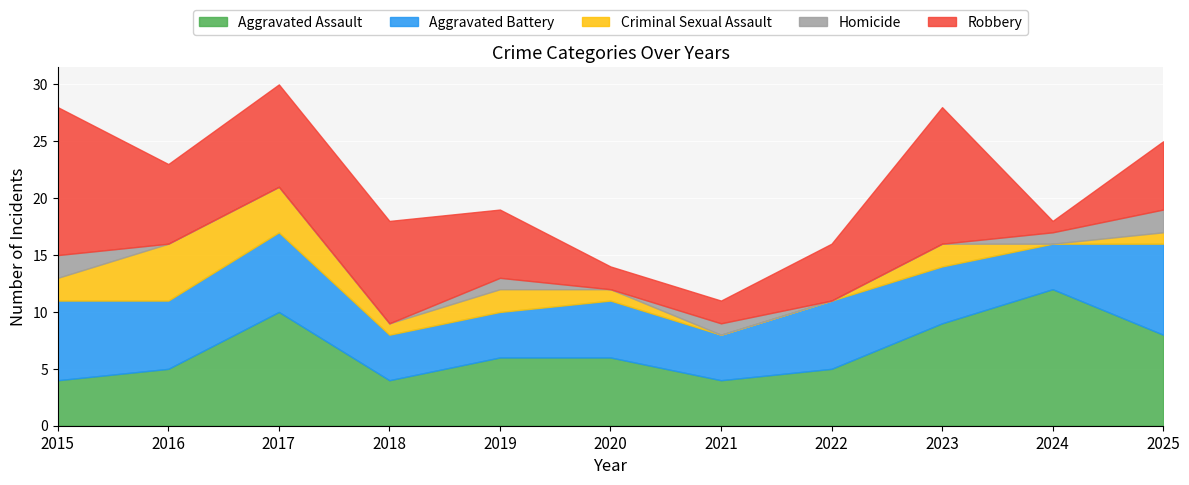

How many interior local valleys does the Homicide series have?

1